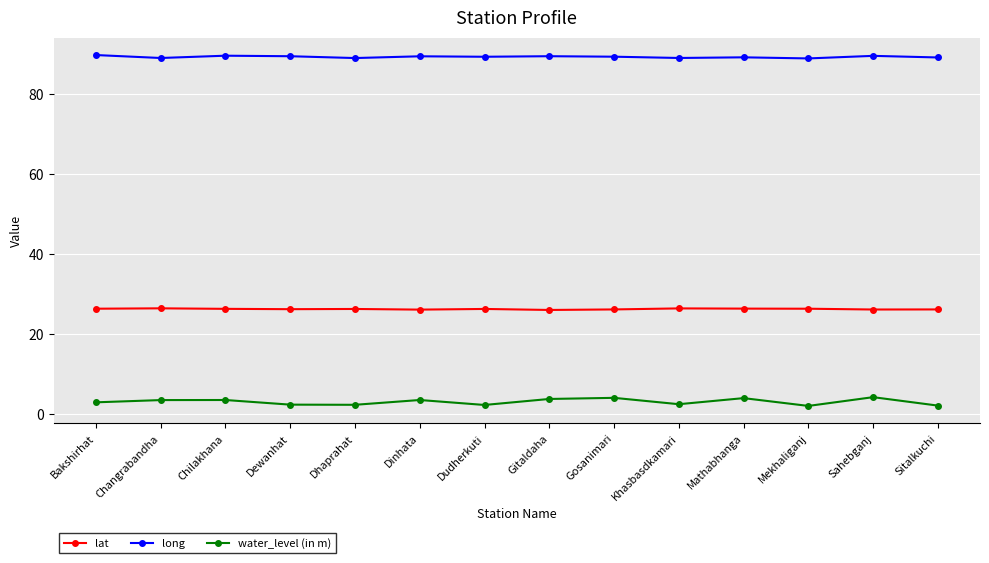

True or false: lat has more than 1 interior local peaks.

True